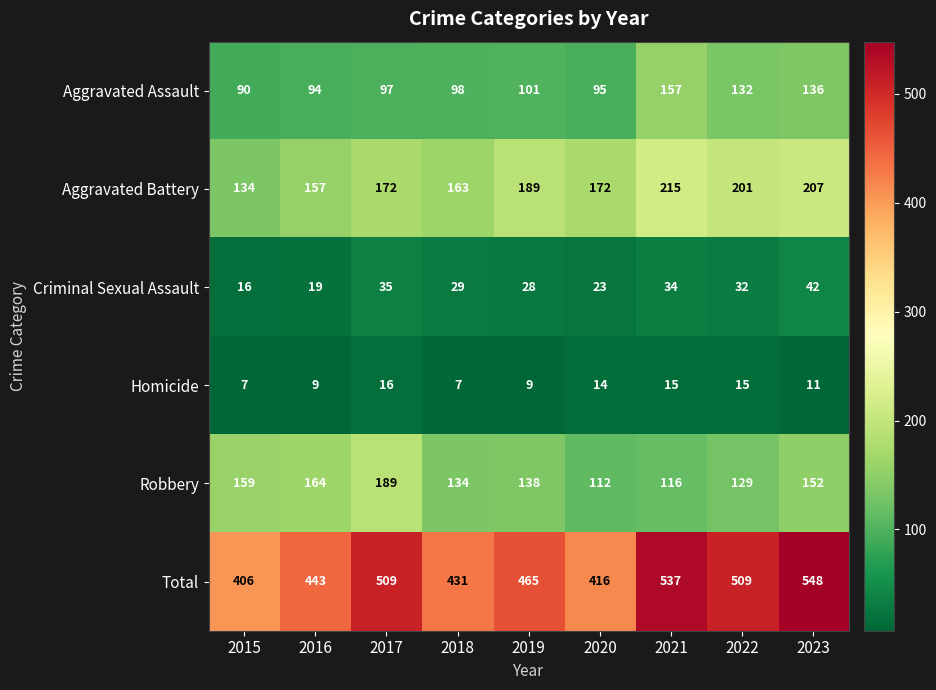

What is the sum of all Homicide values?

103